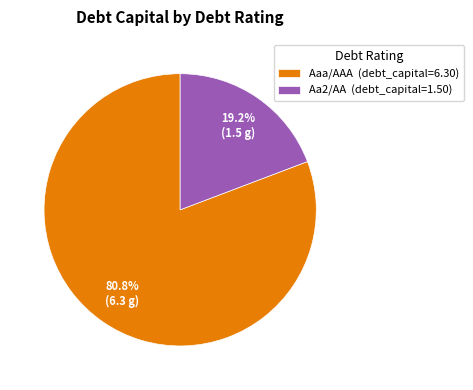

Rank the categories by value from lowest to highest.

Aa2/AA (debt_capital=1.50), Aaa/AAA (debt_capital=6.30)